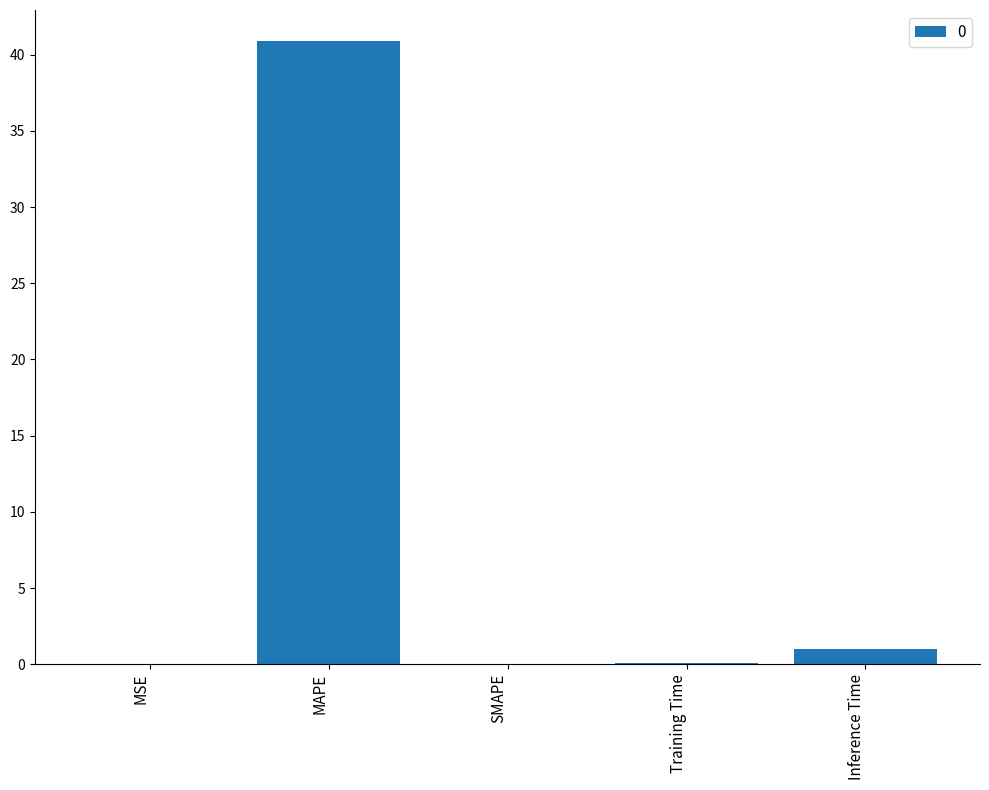

At which label is the value closest to 20?

Inference Time